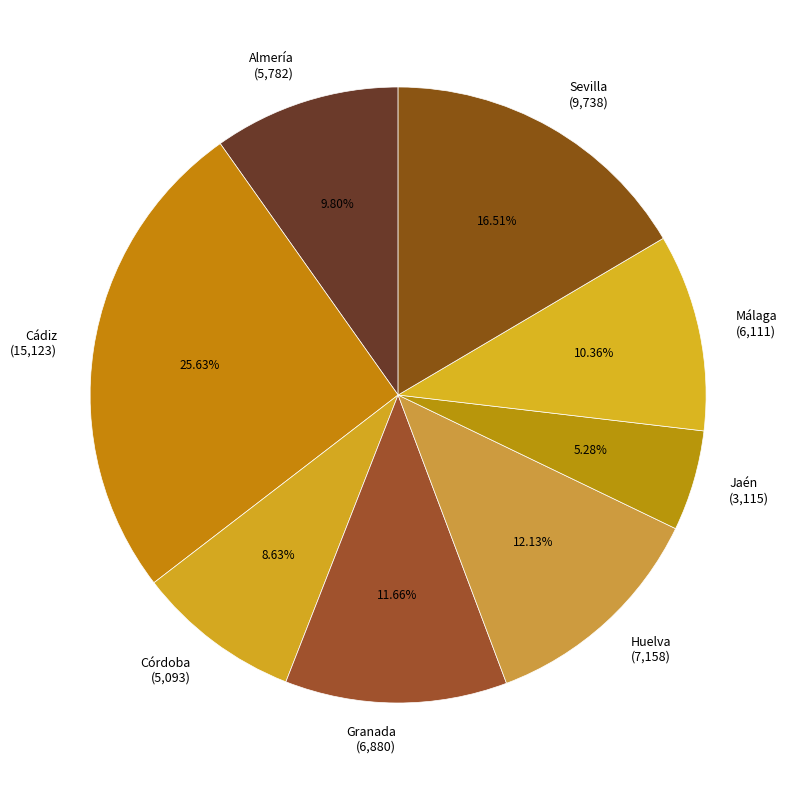

Is it true that Sevilla is 17% of the pie?

True